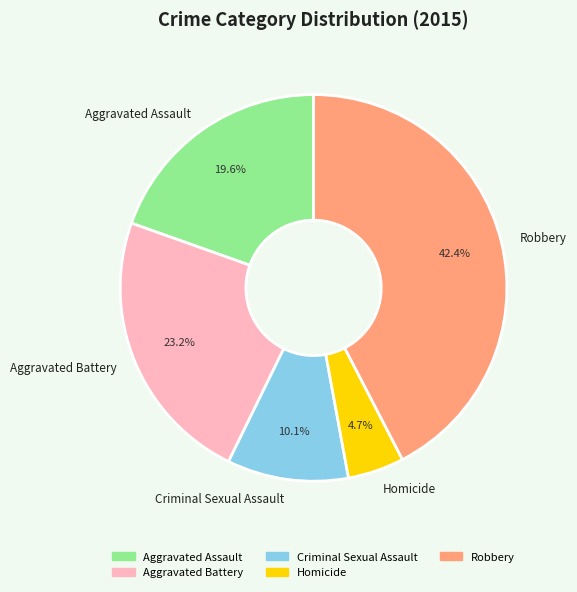

Approximately how many times larger is the value at Aggravated Assault compared to Homicide?

4.2